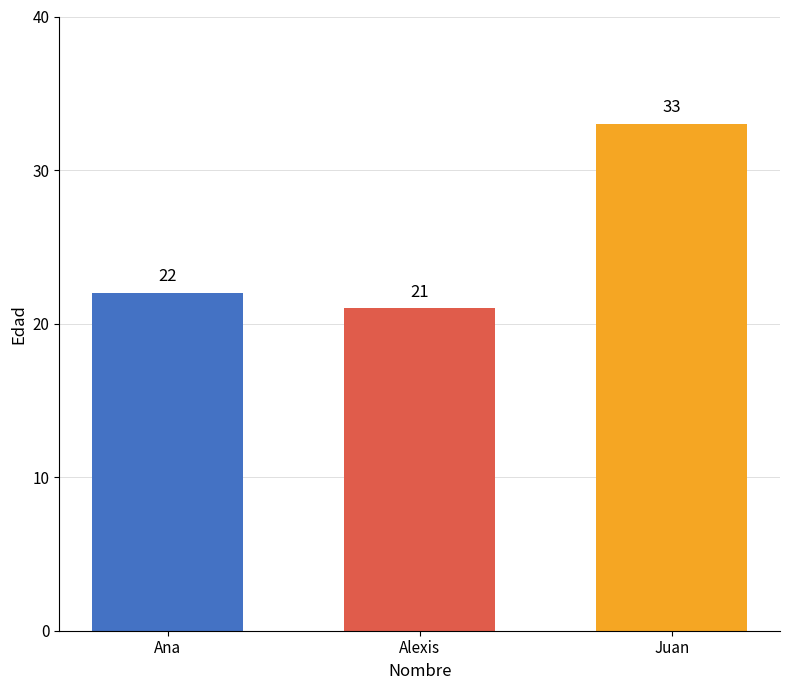

Reading left to right, list all the values displayed in this chart.

Ana=22	Alexis=21	Juan=33